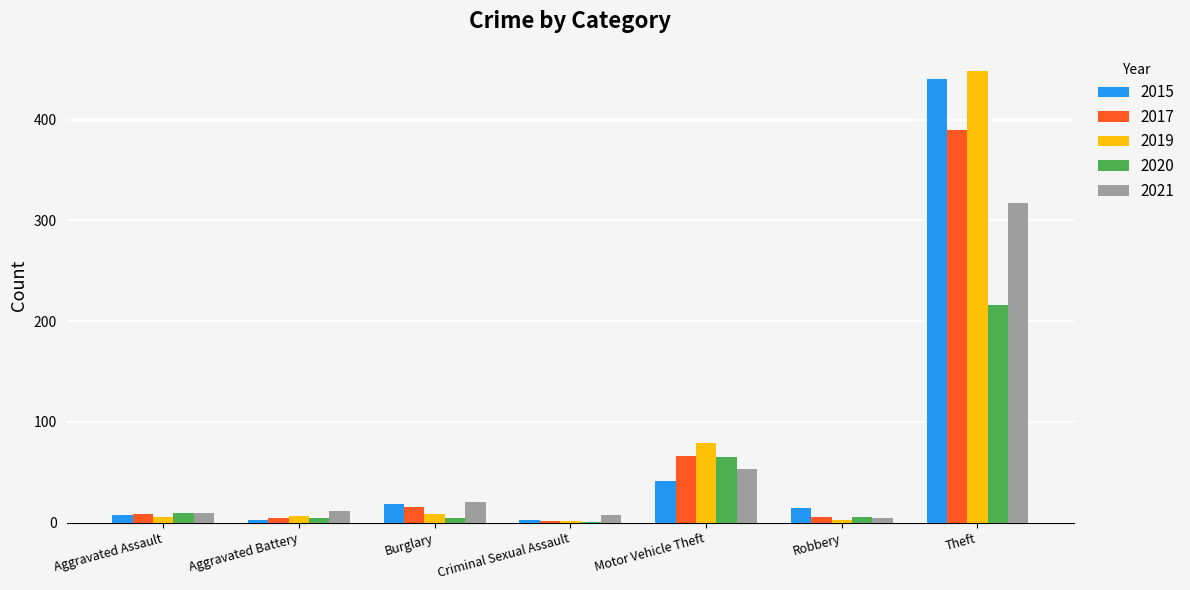

The 2021 series shows 317 at Theft. True or false?

True